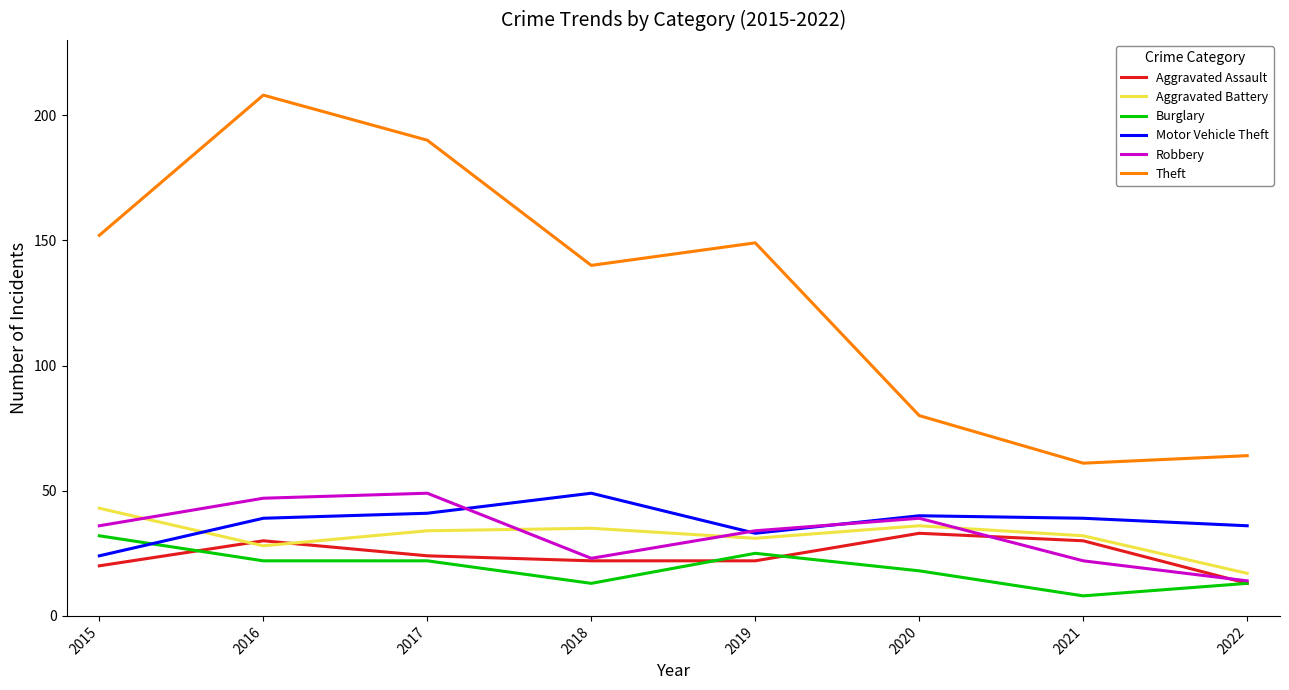

Does the chart have visible grid lines?

No